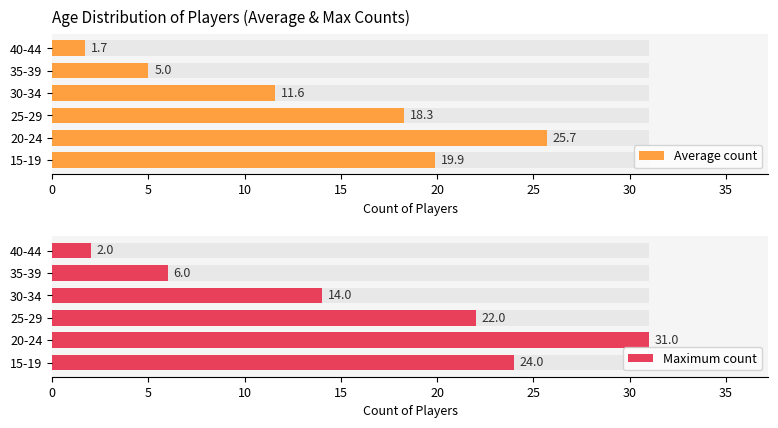

Are the bars horizontal?

Yes